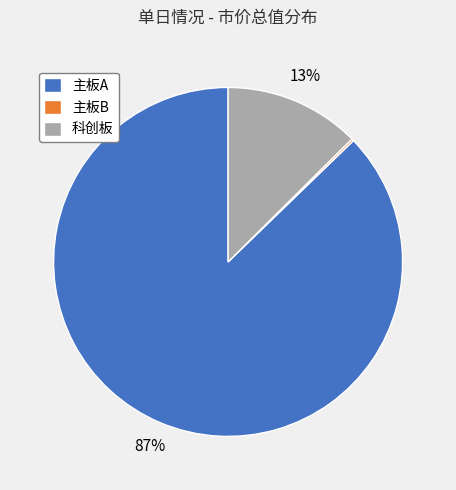

Is there any slice that represents more than half of the pie?

Yes